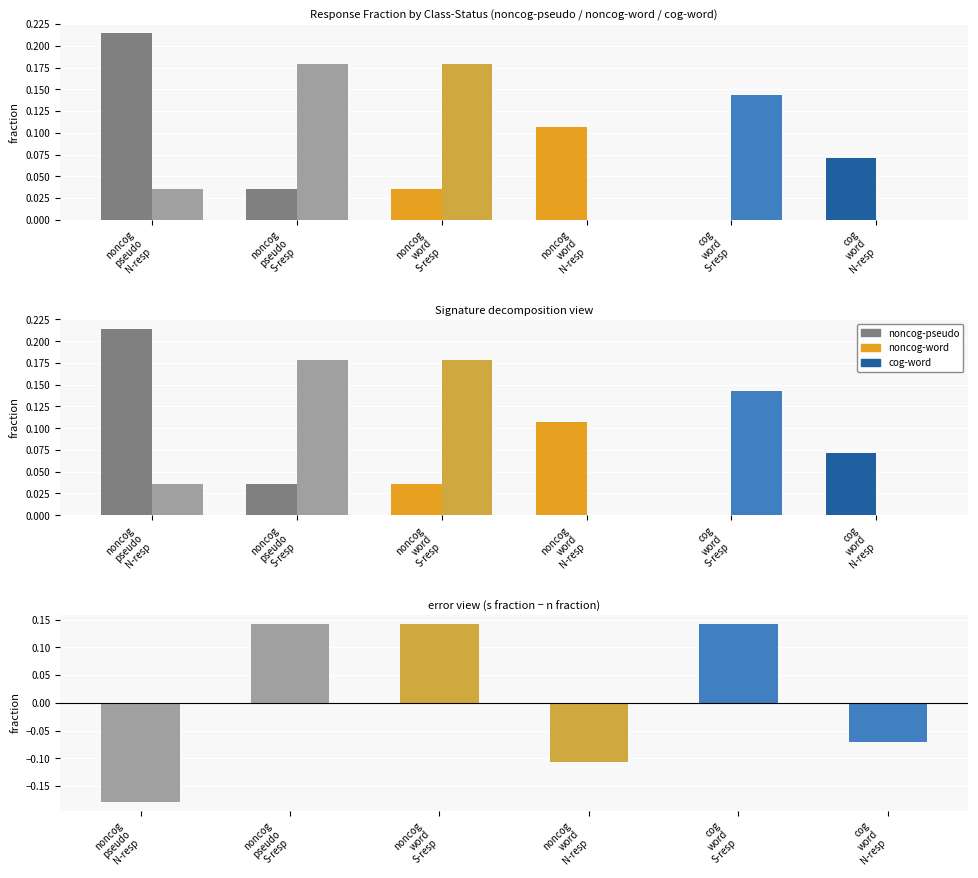

Reading right to left, transcribe all the data shown in this chart.

response=n: 0.1	0.0	0.1	0.0	0.0	0.2
response=s: 0.0	0.1	0.0	0.2	0.2	0.0
s-n difference: -0.1	0.1	-0.1	0.1	0.1	-0.2